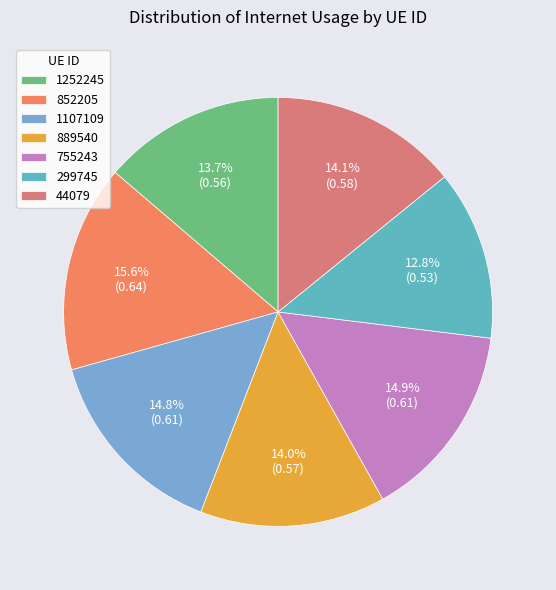

Is it true that 852205 is 7% of the pie?

False